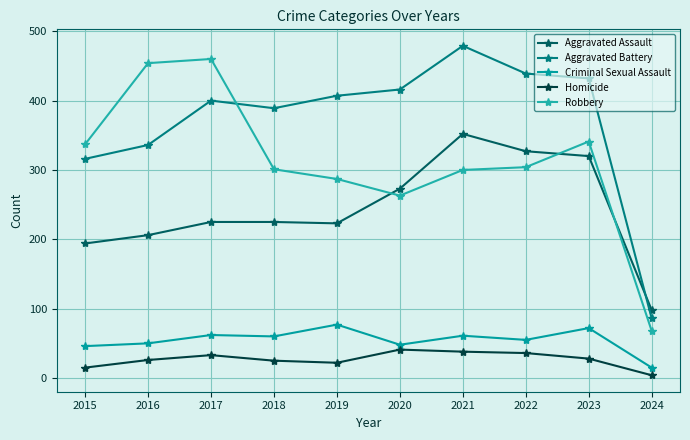

At which label does Robbery first exceed 304?

2015